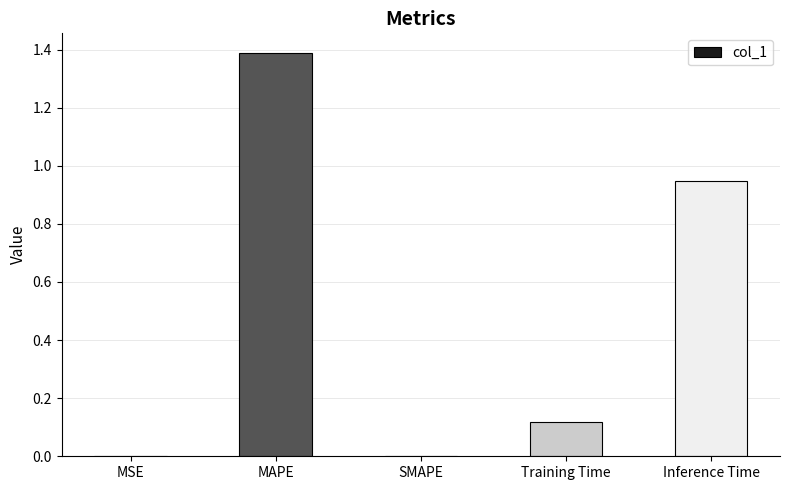

What is the sum of all values?

2.4